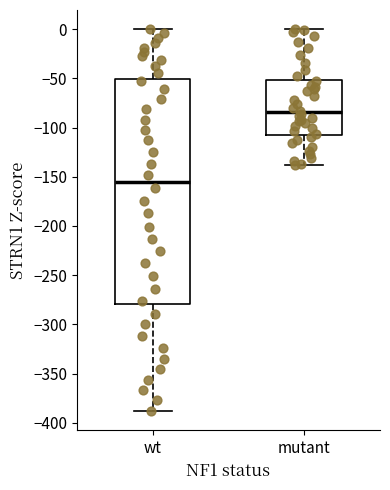

Where does the upper whisker of the box for wt end on the y-axis? The values are not printed on the chart, so give them approximately, as read against the axis.

0